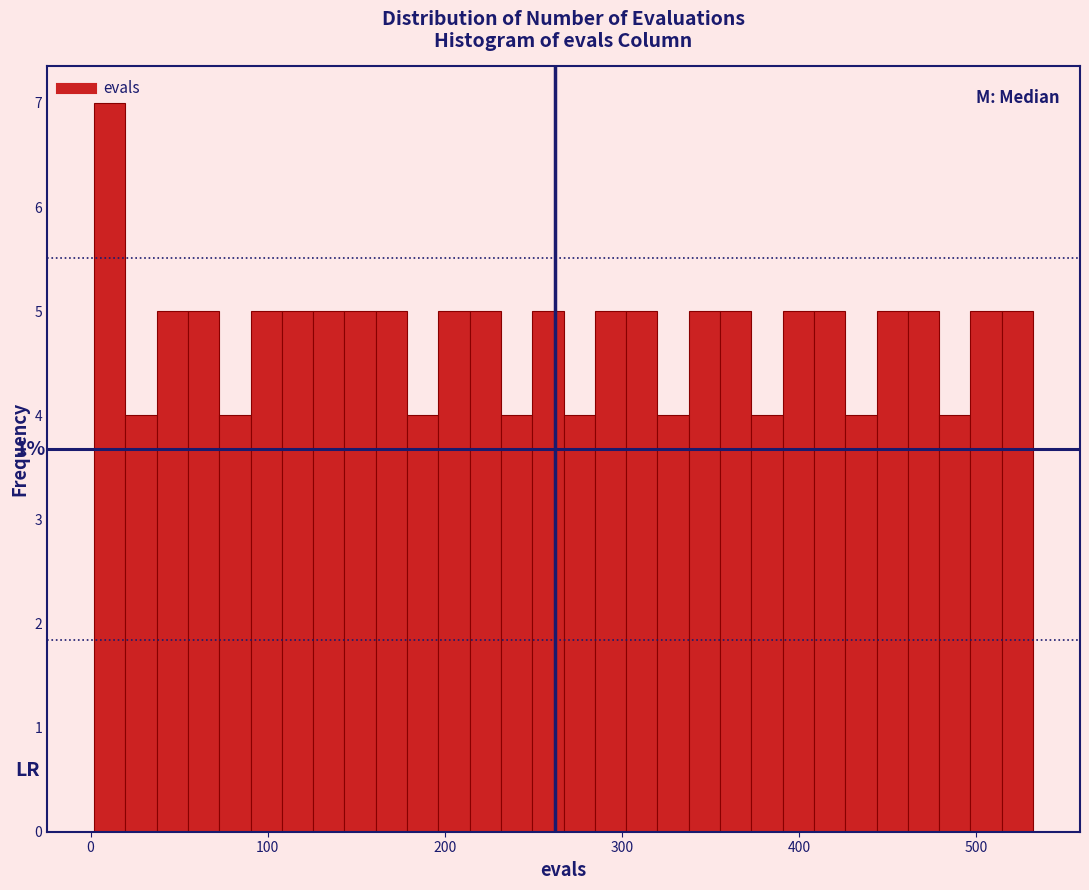

Read against the x-axis, roughly where is the centre of the tallest bar?

10